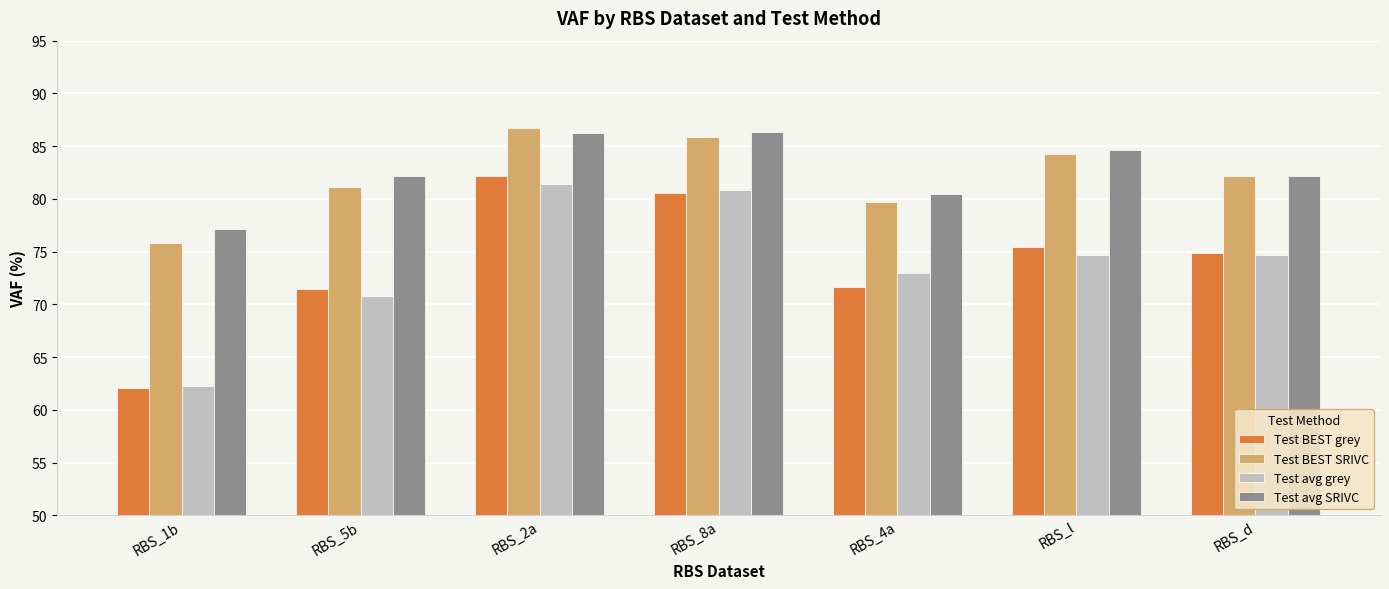

What is the total value across all series at RBS_1b?

277.3